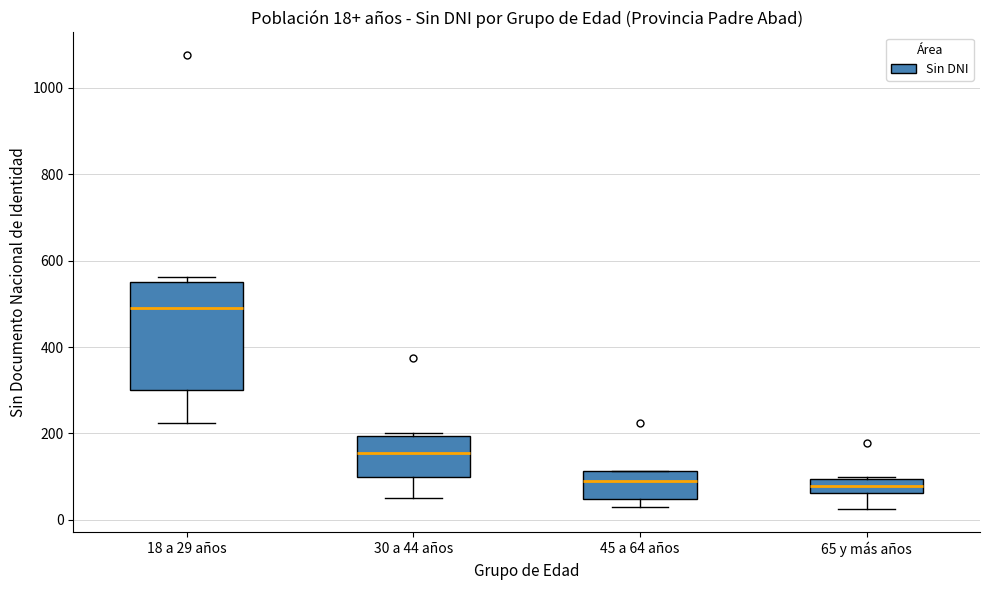

Which box is the tallest, from its lower edge to its upper edge?

18 a 29 años